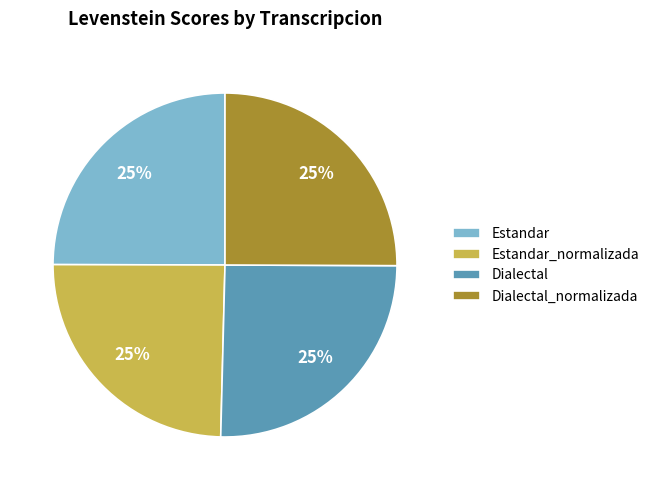

Approximately how many times larger is the value at Estandar_normalizada compared to Estandar?

1.0